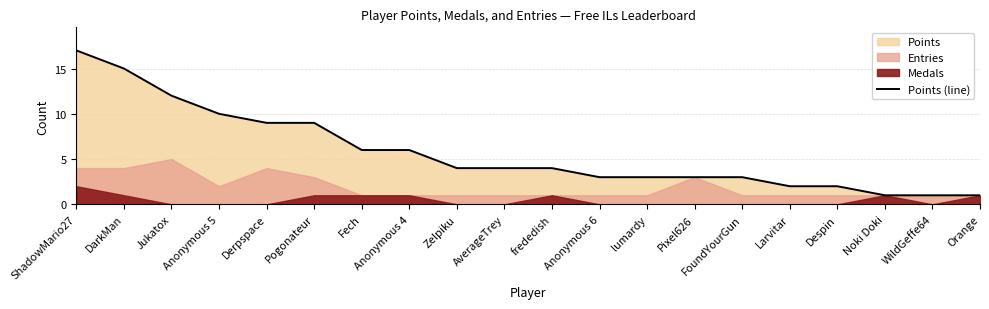

Where is the data nearest to the value 9?

Derpspace